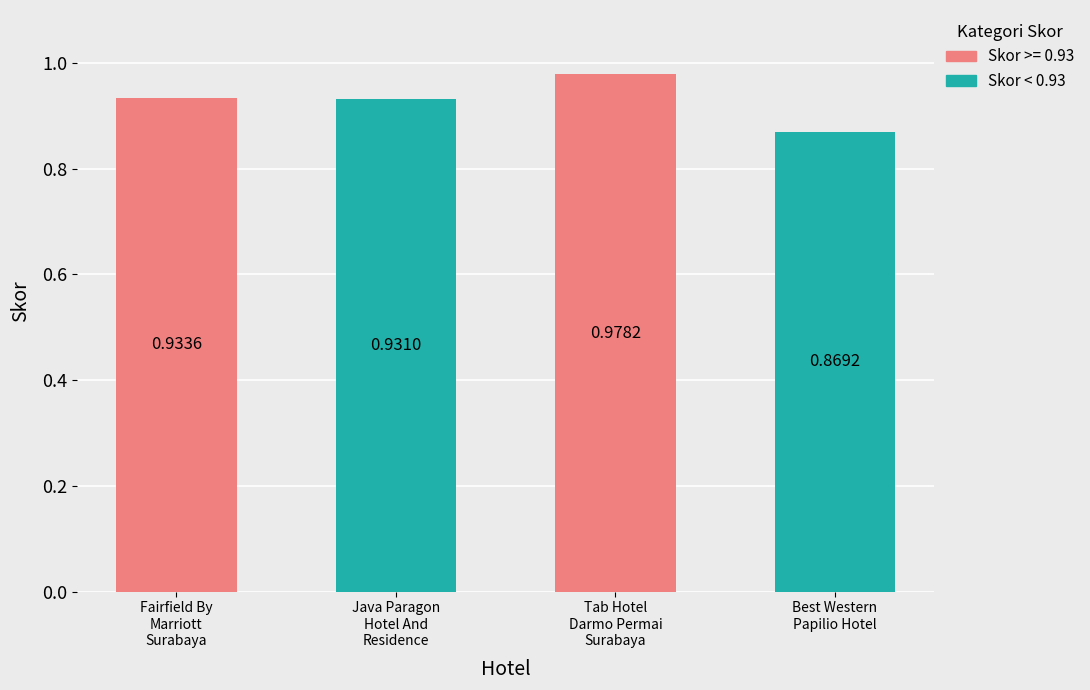

What is the value of the 2nd bar from the left?

0.9